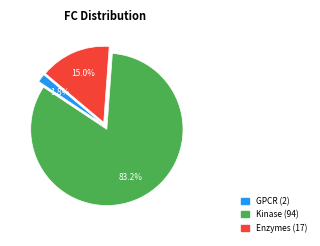

What percentage is NOT represented by Kinase (94)?

16.8%